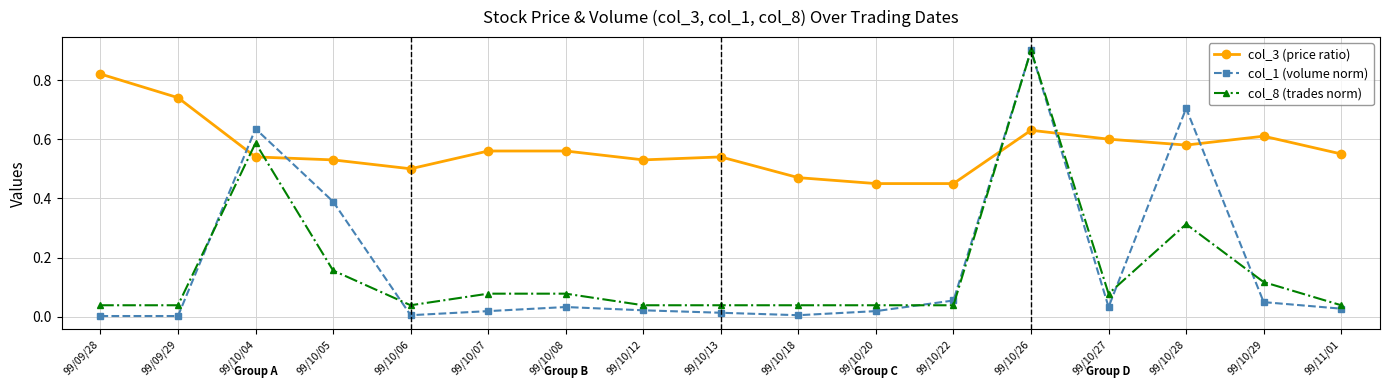

Is the value of col_8 (trades norm) at 99/10/20 greater than the value of col_3 (price ratio) at 99/10/06?

No